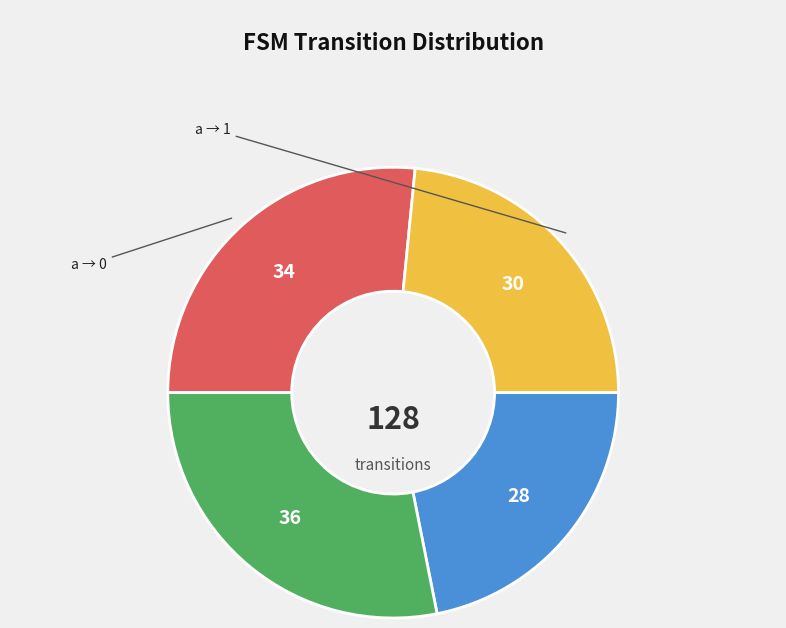

Is there any slice that represents more than half of the pie?

No